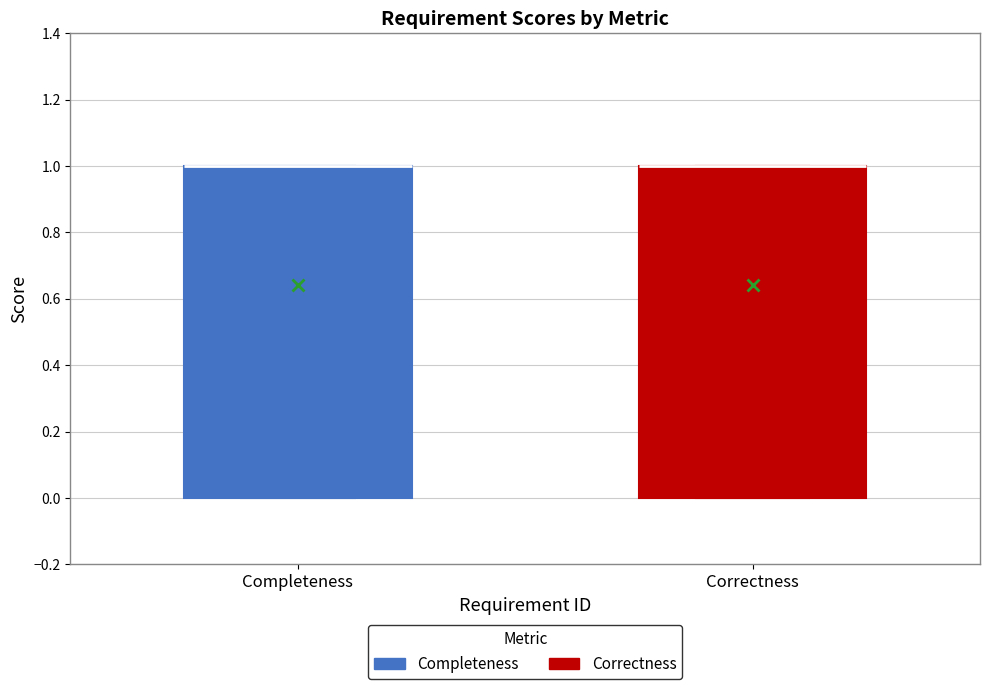

Reading left to right, transcribe this box plot: for each box, give where its median line is, the range the box spans, and where its two whiskers end, as read against the y-axis. The values are not printed on the chart, so give them approximately, as read against the axis.

Completeness: median 1 (drawn on the box's upper edge), box 0 to 1, whiskers 0 to 1
Correctness: median 1 (drawn on the box's upper edge), box 0 to 1, whiskers 0 to 1